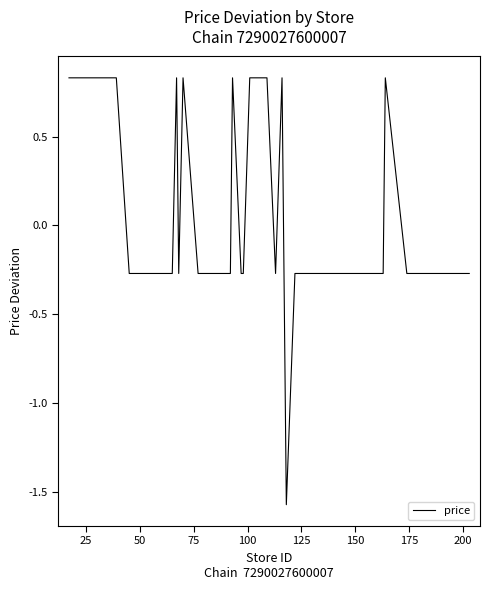

Count the number of data series in this chart.

1